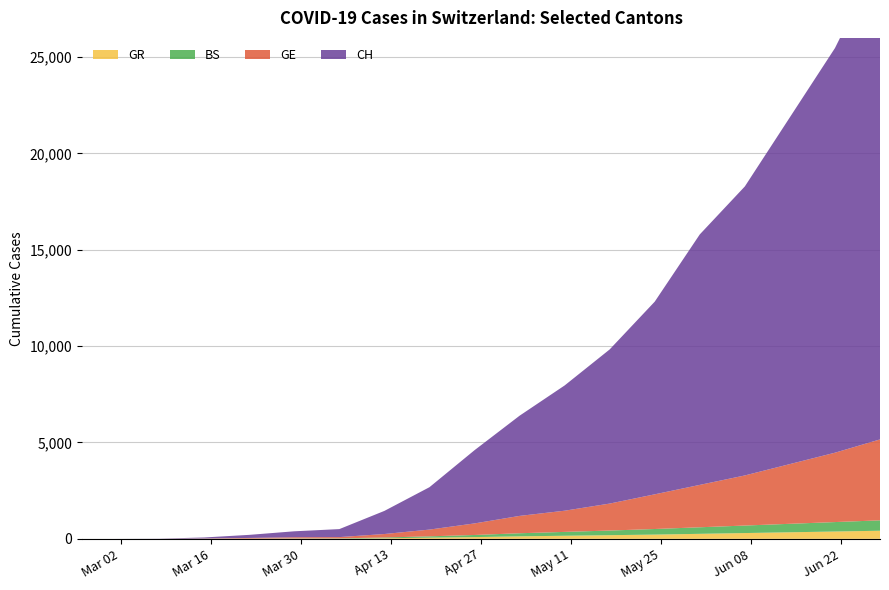

Reading left to right, extract all data points from this chart.

CH: 0	0	7	51	160	309	415	1200	2200	3800	5200	6500	8000	10000	13000	15000	18000	21000	25000
GE: 0	0	0	12	36	59	65	180	350	600	900	1100	1400	1800	2200	2600	3100	3600	4200
BS: 0	0	1	7	7	12	15	40	70	110	160	200	240	290	340	390	440	490	540
GR: 0	0	0	1	3	11	10	30	60	90	130	160	190	220	260	300	340	380	420